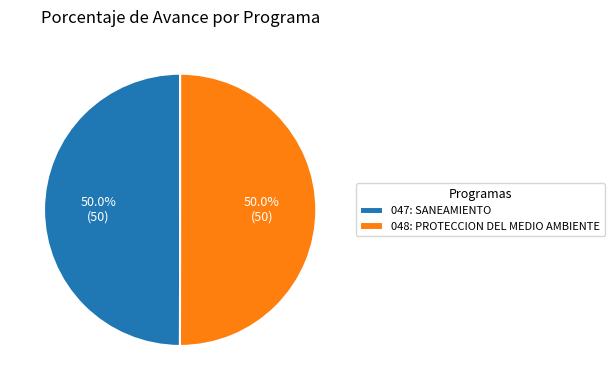

What percentage is the 047: SANEAMIENTO slice, to the nearest percent?

50%